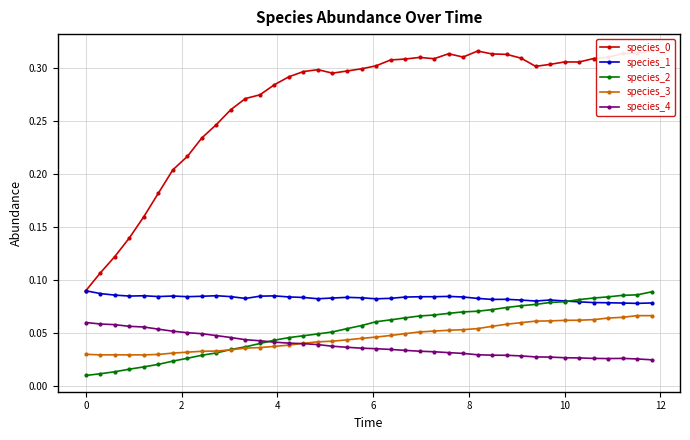

How many species_1 values are between 0 and 1?

40